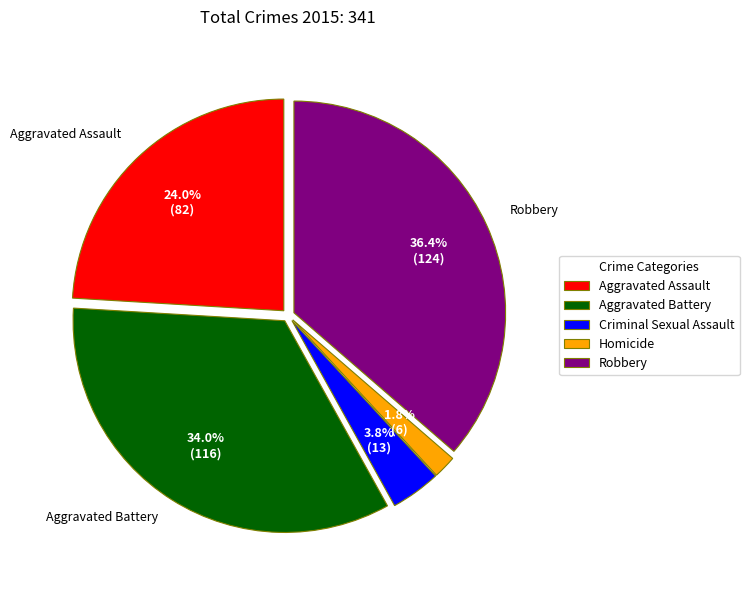

To the nearest percent, what is the combined percentage of Aggravated Battery and Criminal Sexual Assault?

38%